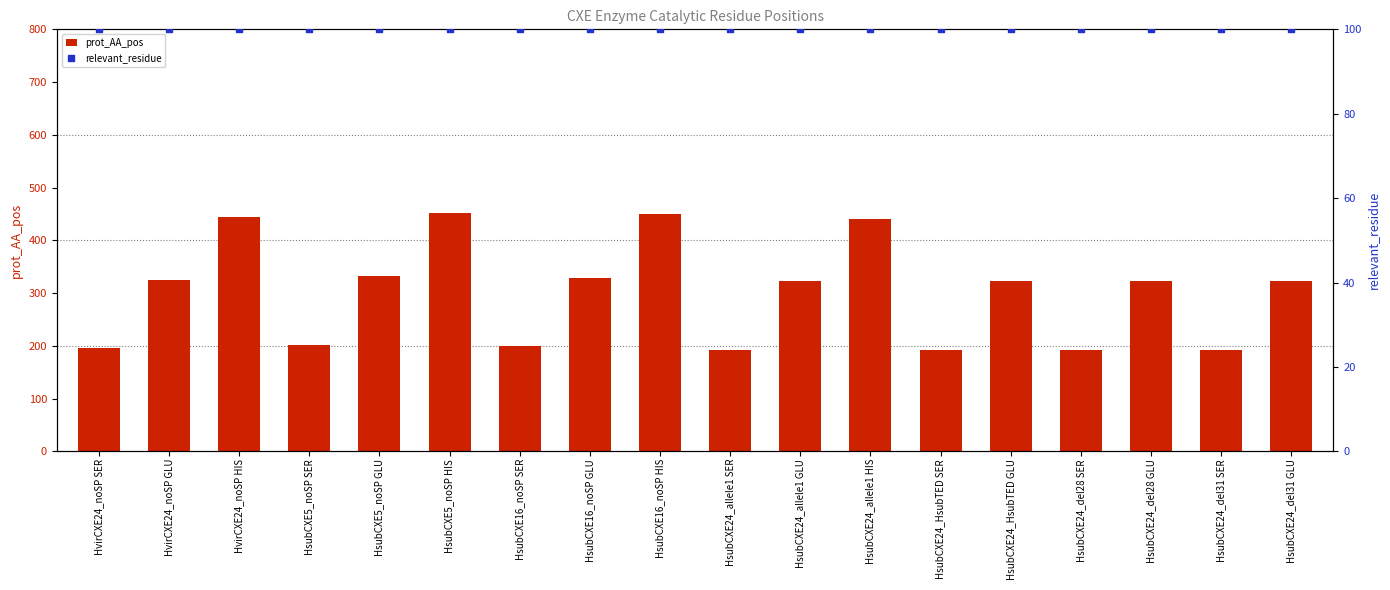

Which series contains the lowest Y value?

relevant_residue